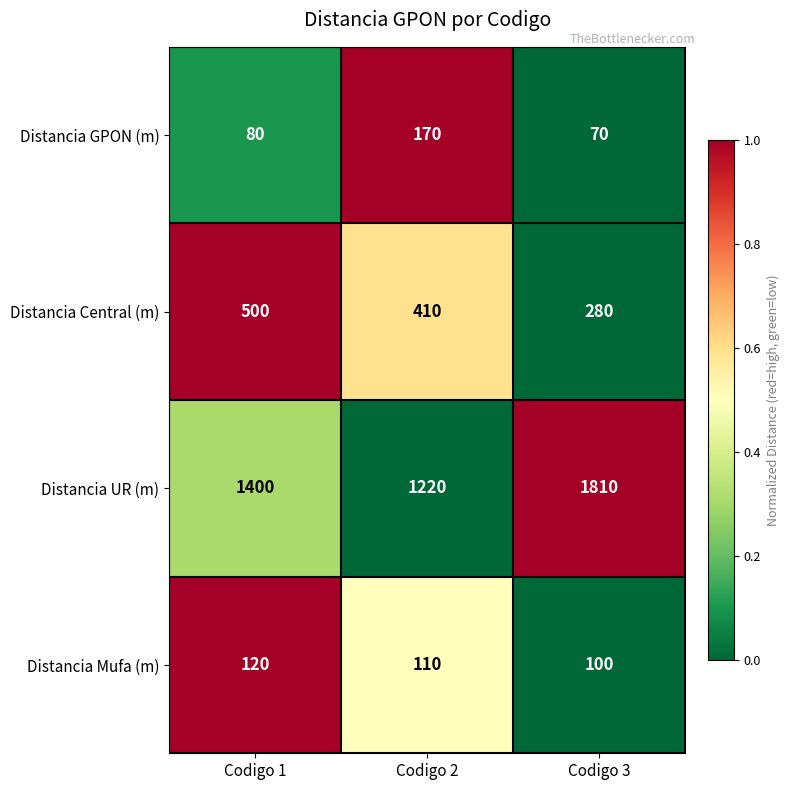

Where is Distancia Mufa (m) nearest to the value 110?

Codigo 2